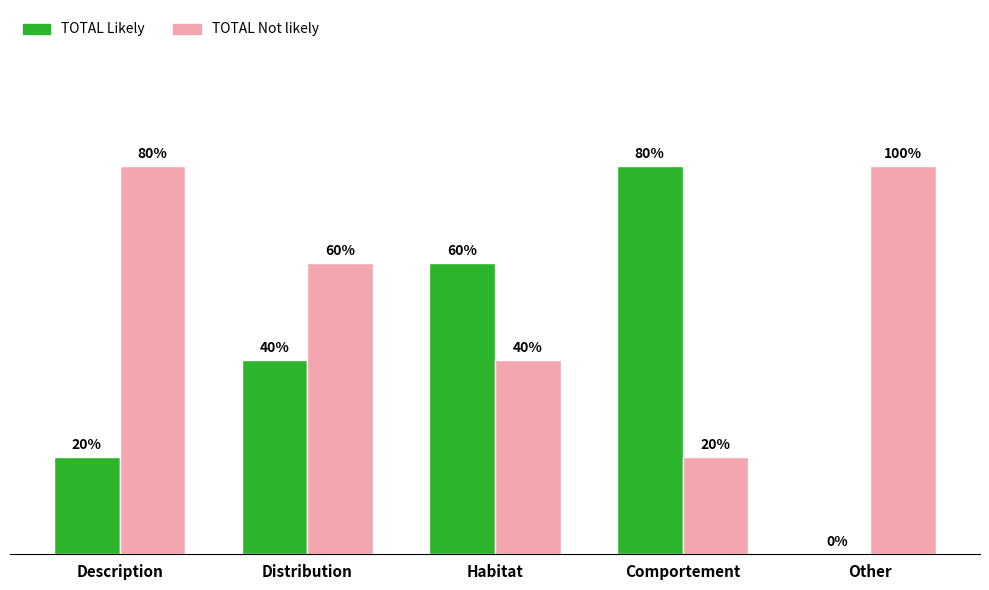

Are the bars grouped side by side (vs. stacked)?

Yes